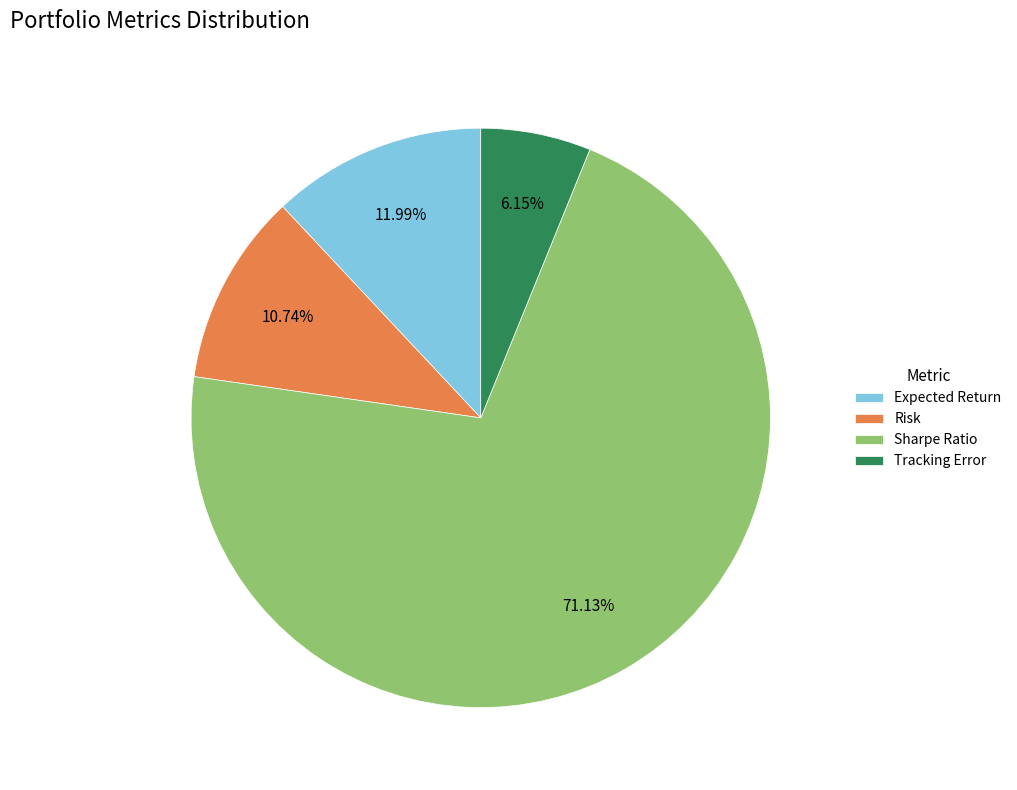

To the nearest percent, what percentage of the pie is Sharpe Ratio?

71%